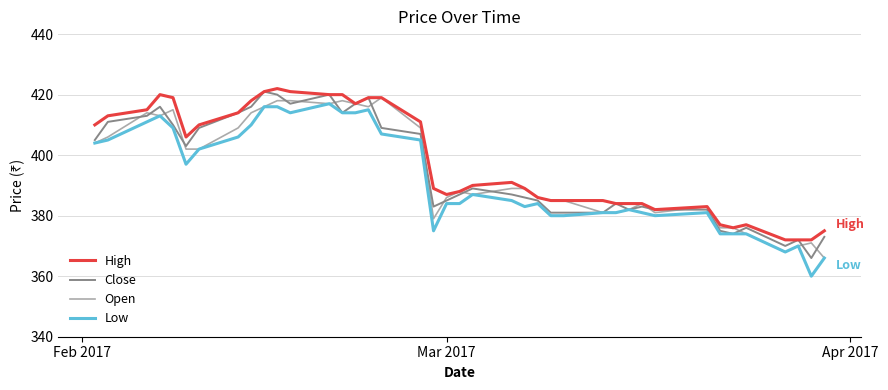

True or false: Low and High cross at least once.

False